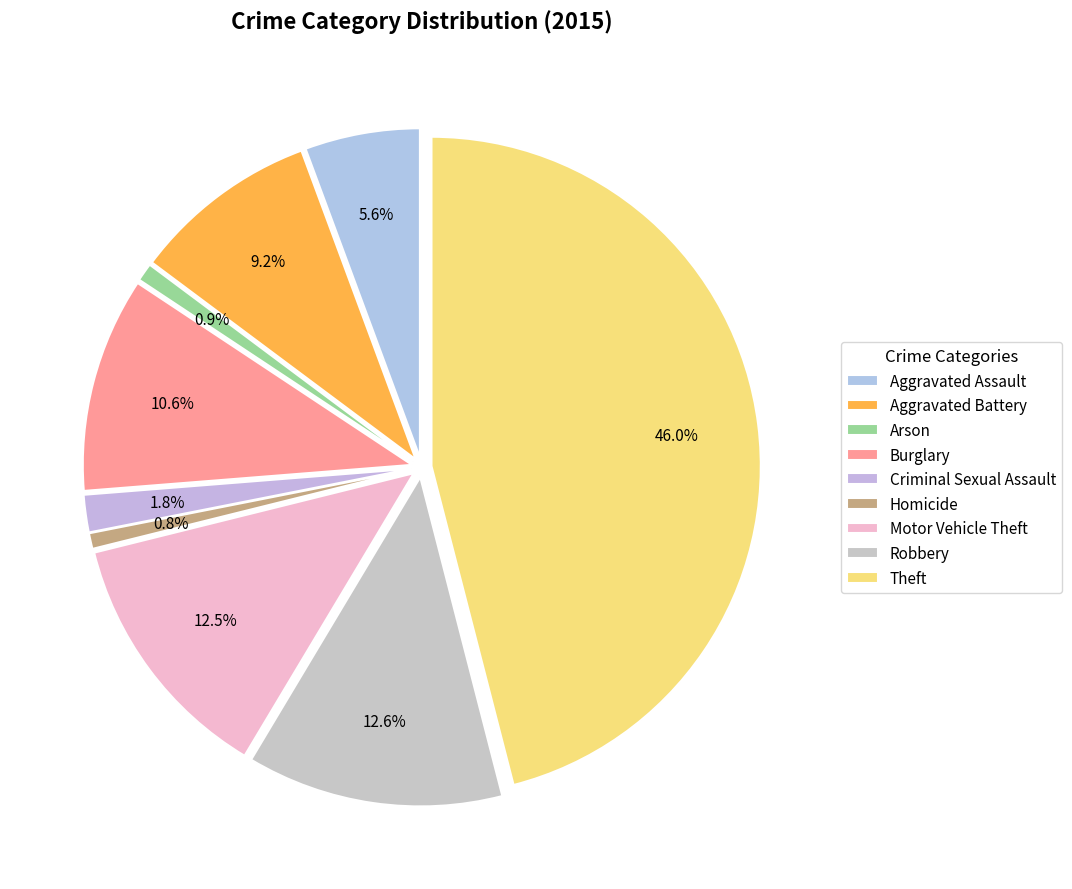

Rank the categories by value from lowest to highest.

Homicide, Arson, Criminal Sexual Assault, Aggravated Assault, Aggravated Battery, Burglary, Motor Vehicle Theft, Robbery, Theft